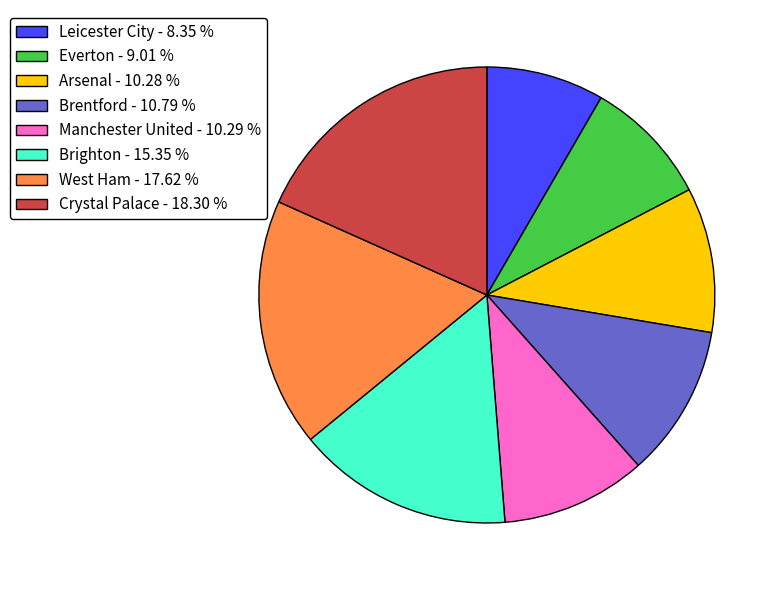

Is it true that Crystal Palace is 33% of the pie?

False